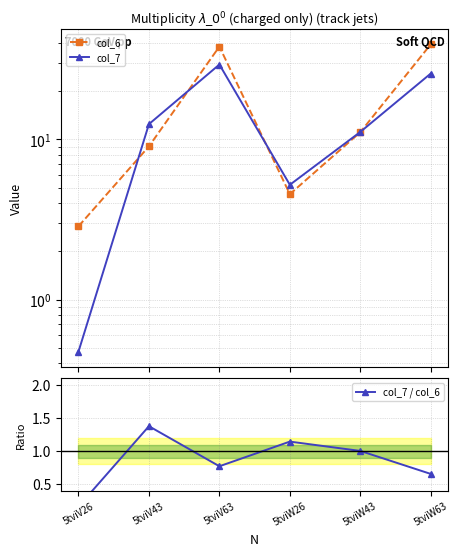

Count the number of data series in this chart.

3